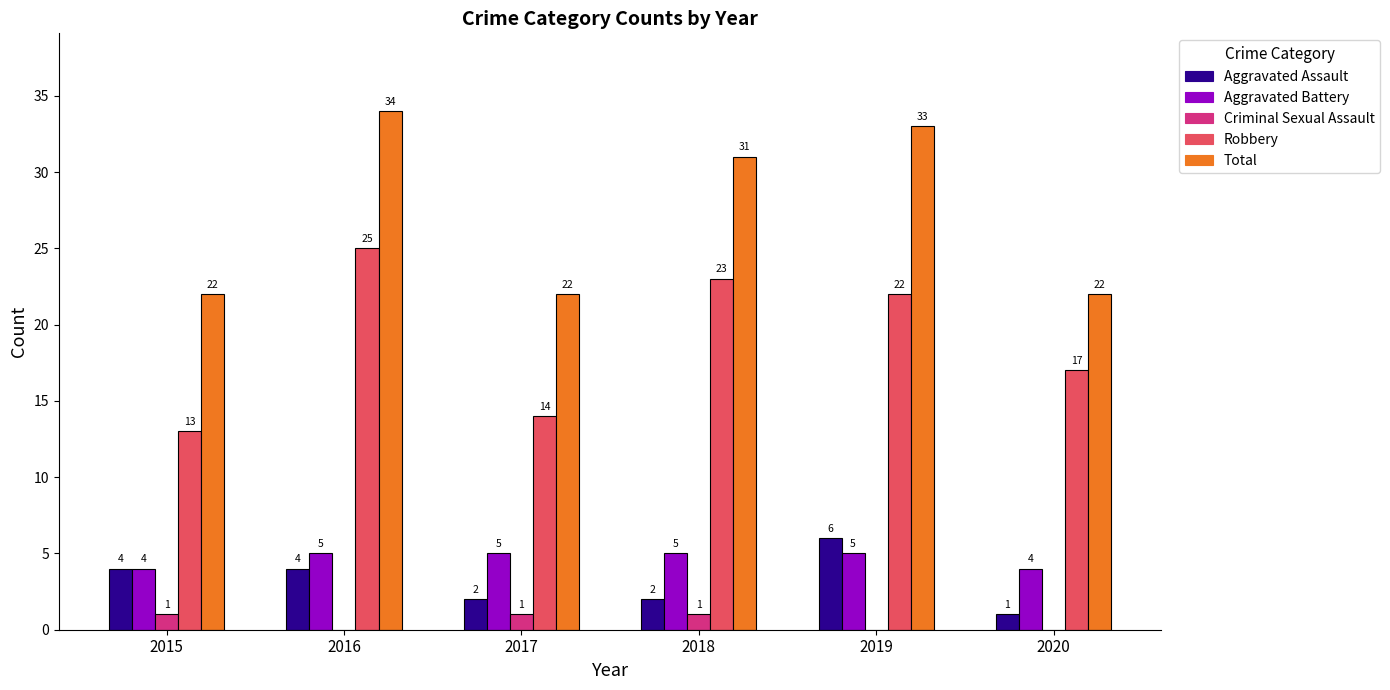

Which label corresponds to the largest value in the chart?

2016